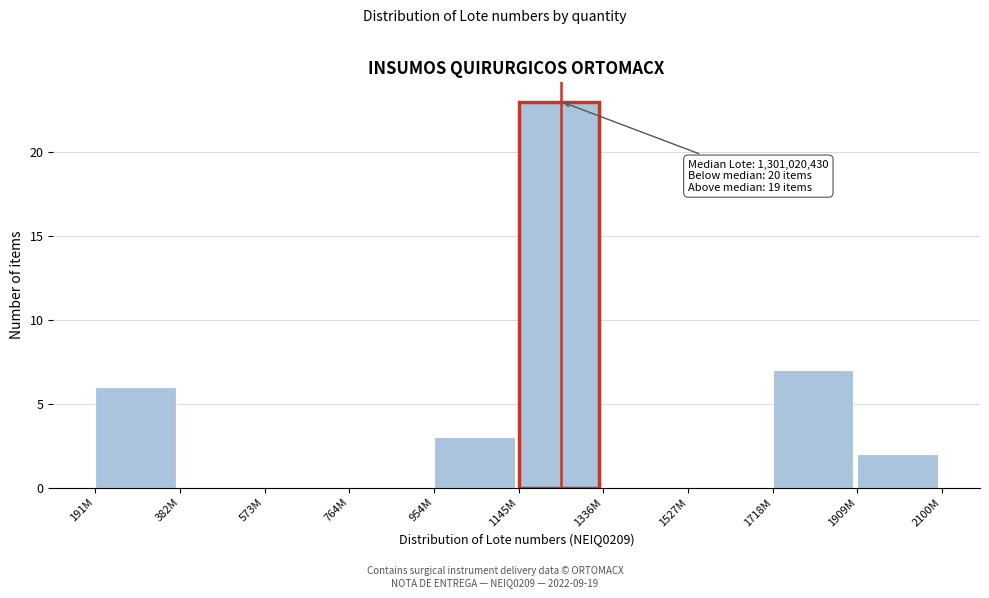

Reading left to right, what are all the values shown in this chart?

191M=6	382M=0	573M=0	764M=0	954M=3	1145M=23	1336M=0	1527M=0	1718M=7	1909M=2